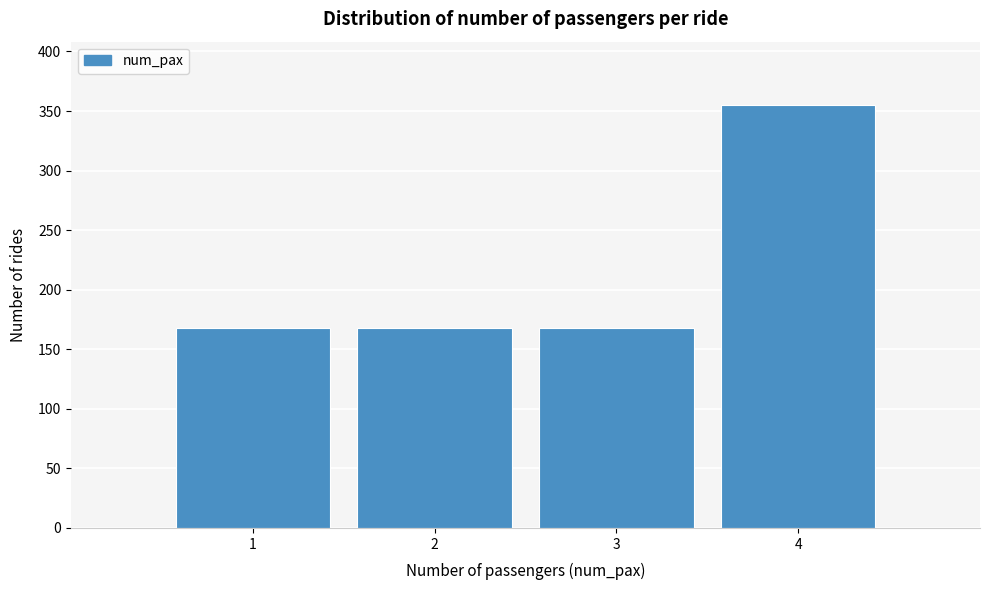

Reading right to left, what are all the values shown in this chart?

355	168	168	168